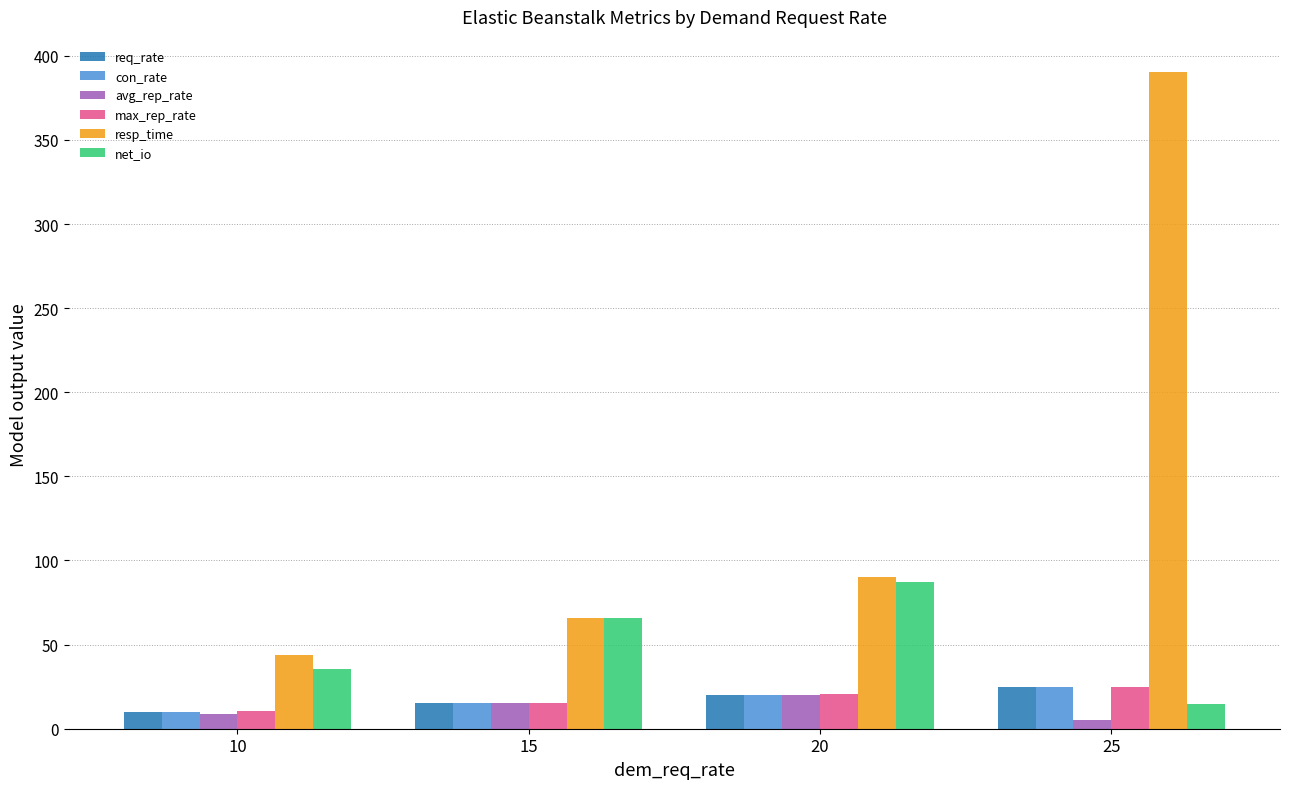

What is the value of the net_io bar at the 2nd from the left?

65.6